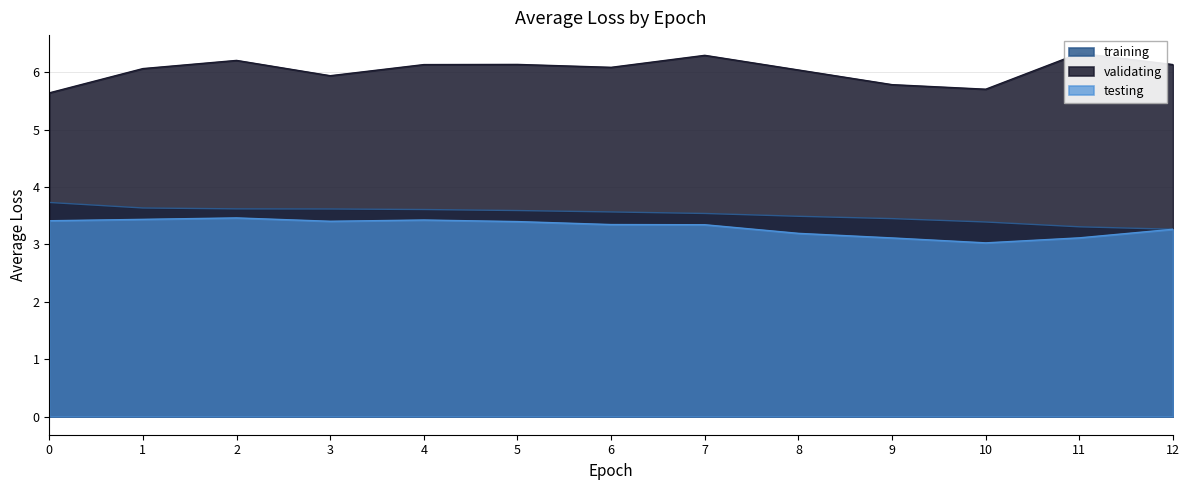

How many lines are shown in the chart?

3